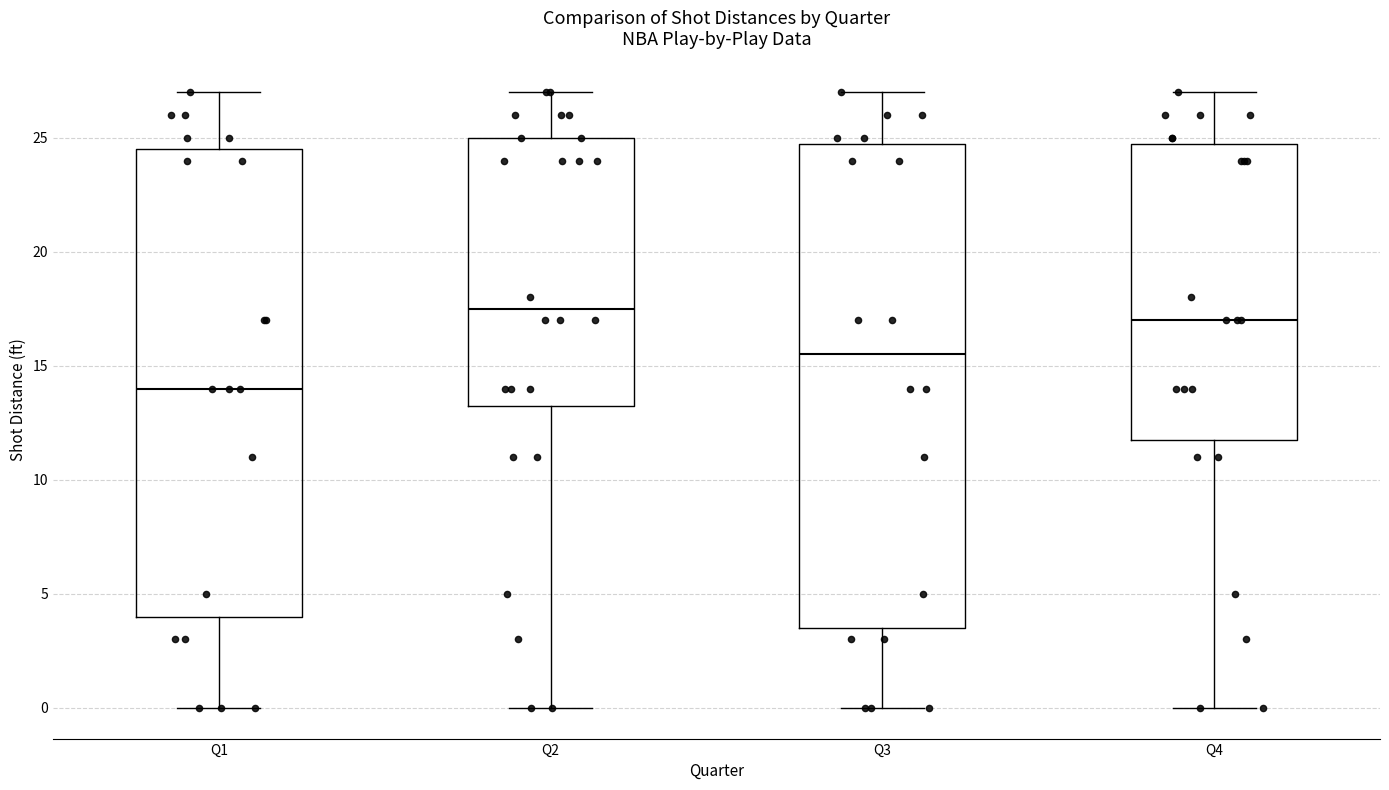

Where is the lower edge of the box for Q1 on the y-axis? The values are not printed on the chart, so give them approximately, as read against the axis.

4.0